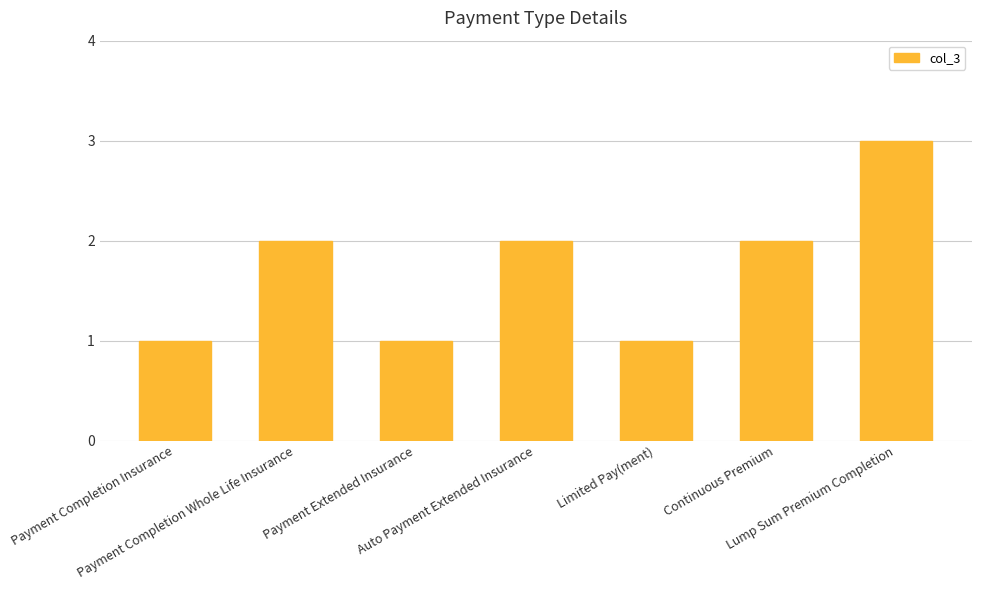

The value at Payment Extended Insurance is 1. True or false?

True